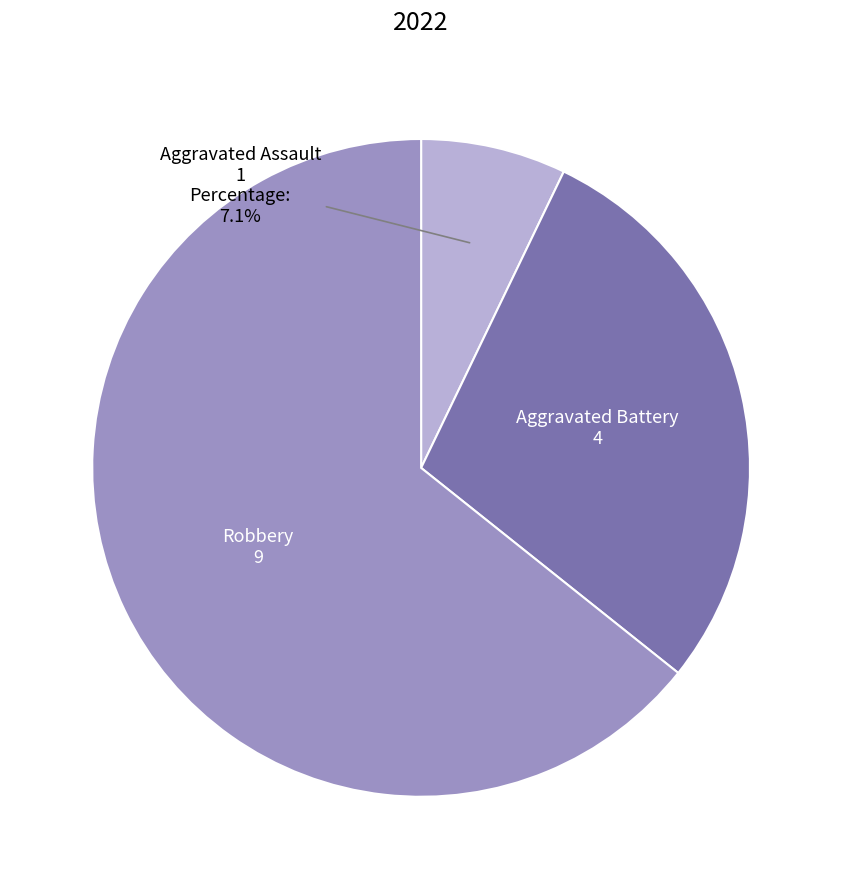

Does any single category account for the majority?

Yes